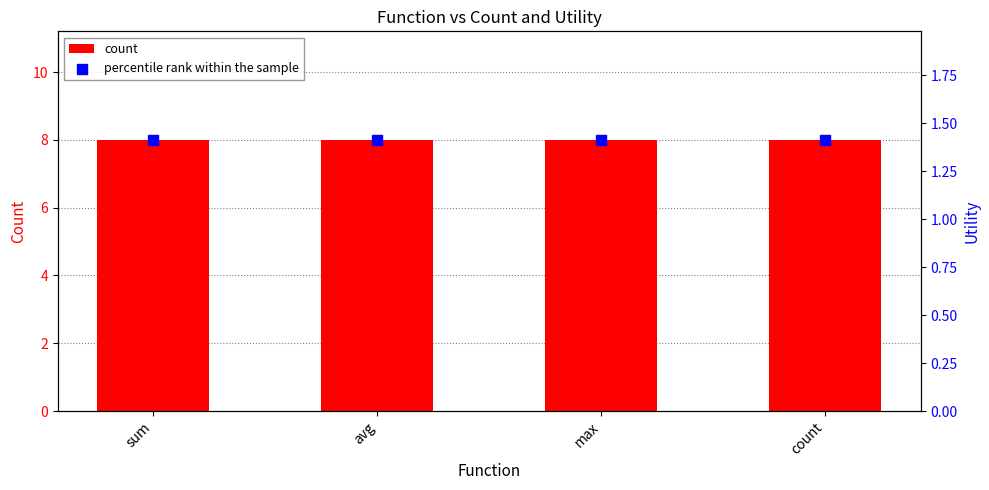

Which series reaches the maximum Y coordinate?

count